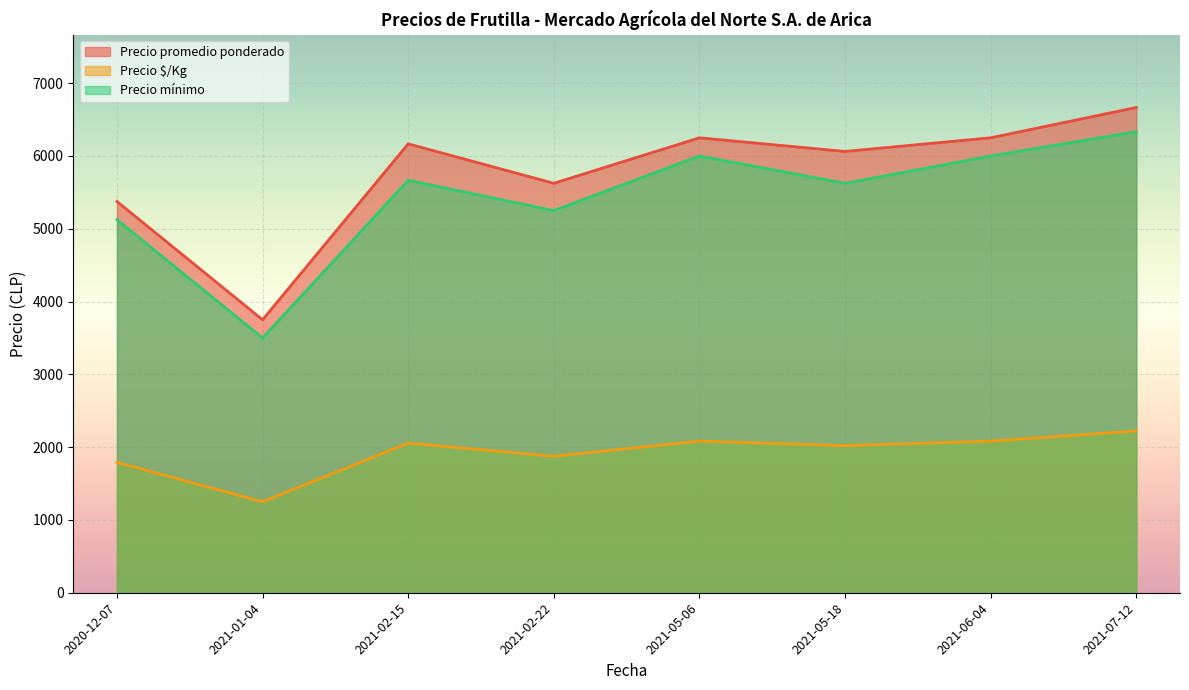

At which category does Precio mínimo reach its first local valley?

2021-01-04